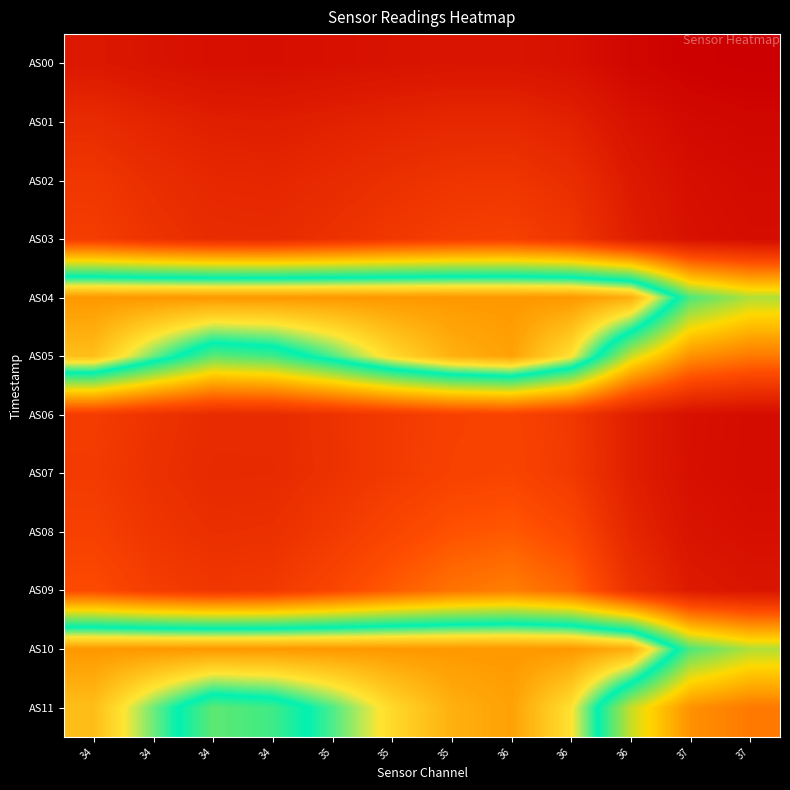

Reading left to right, transcribe all the data shown in this chart.

AS00: 34=8059	34=7053	34=6254	34=6081	35=6462	35=6942	35=7324	36=7323	36=6456	36=4545	37=3380	37=2980
AS01: 34=11946	34=10483	34=9355	34=9103	35=9752	35=10497	35=11143	36=11194	36=9874	36=6864	37=5064	37=4474
AS02: 34=14221	34=12460	34=11154	34=10902	35=11819	35=12900	35=13846	36=14031	36=12390	36=8431	37=6079	37=5351
AS03: 34=15513	34=13537	34=12096	34=11939	35=13126	35=14518	35=15736	36=16066	36=14153	36=9364	37=6580	37=5755
AS04: 34=65535	34=65535	34=65535	34=65535	35=65535	35=65535	35=65535	36=65535	36=65535	36=62948	37=43857	37=38548
AS05: 34=60890	34=51522	34=42968	34=44572	35=50378	35=57585	35=62557	36=64450	36=56551	36=37398	37=26378	37=23661
AS06: 34=15447	34=13421	34=12021	34=11940	35=13291	35=14890	35=16278	36=16705	36=14666	36=9443	37=6428	37=5557
AS07: 34=15075	34=13052	34=11652	34=11714	35=13211	35=14966	35=16475	36=16976	36=14877	36=9424	37=6313	37=5453
AS08: 34=16136	34=14012	34=12650	34=12910	35=14879	35=17163	35=19199	36=20080	36=17654	36=10885	37=7105	37=6150
AS09: 34=18068	34=15679	34=14242	34=14759	35=17299	35=20294	35=22948	36=24259	36=21532	36=13230	37=8541	37=7404
AS10: 34=65535	34=65535	34=65535	34=65535	35=65535	35=65535	35=65535	36=65535	36=65535	36=62913	37=43851	37=38535
AS11: 34=60930	34=51510	34=42952	34=44578	35=50372	35=57592	35=62599	36=64438	36=56552	36=37379	37=26358	37=23658